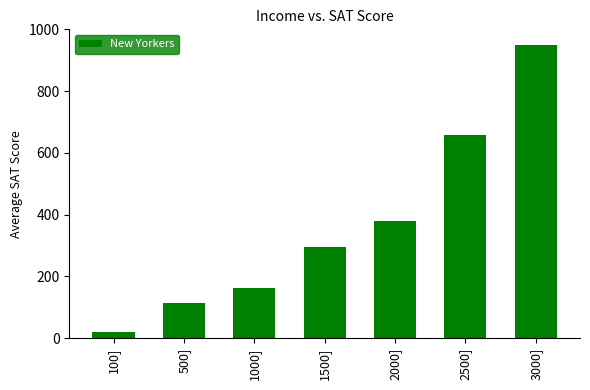

Reading left to right, what are all the values shown in this chart?

100]=18.5	500]=114.3	1000]=160.8	1500]=293.5	2000]=379.9	2500]=657.6	3000]=950.0